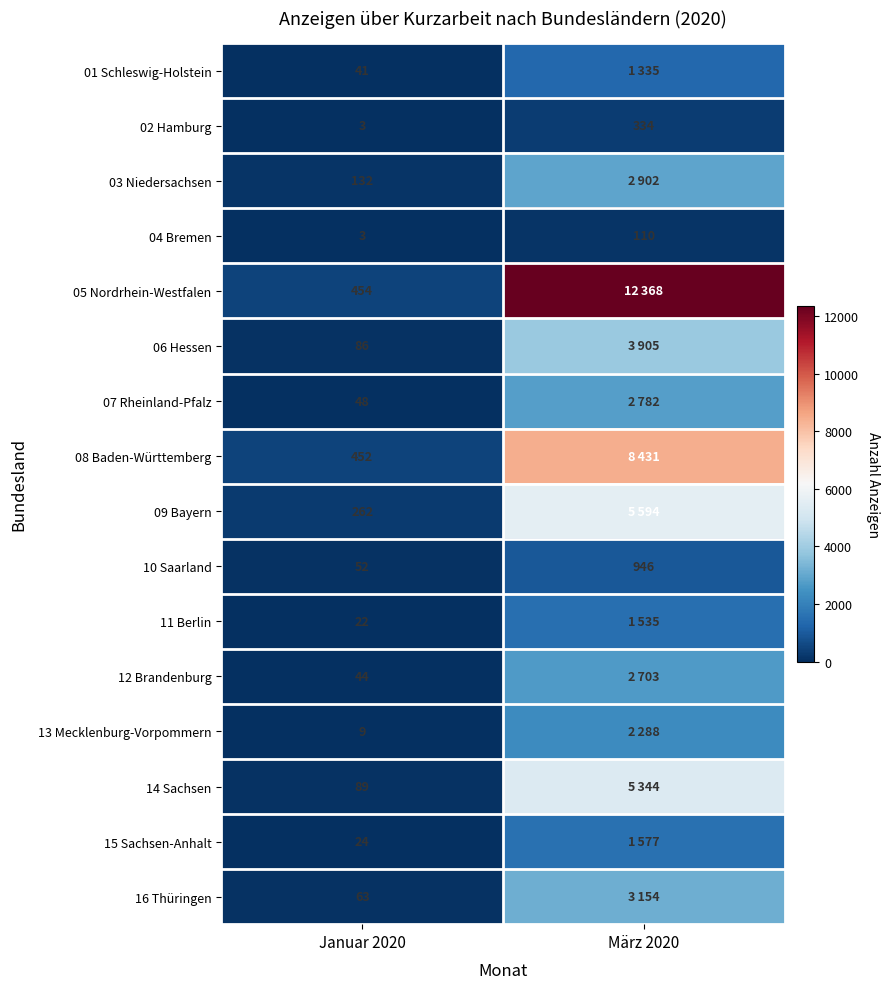

What is the spread (max minus min) of values at Januar 2020?

451